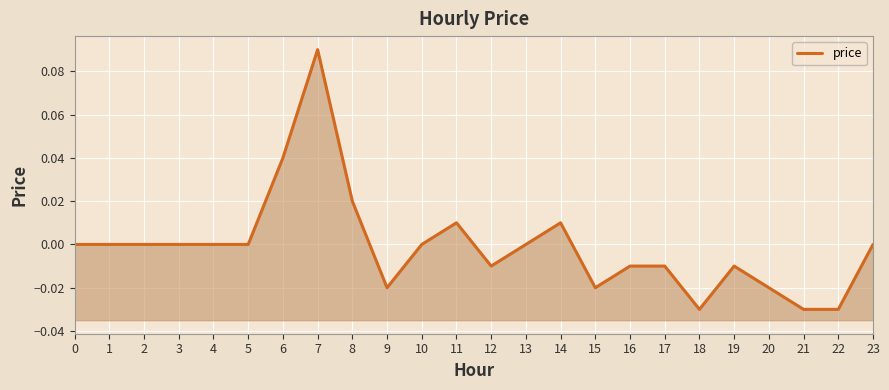

Reading left to right, list all the values displayed in this chart.

0=0.0	1=0.0	2=0.0	3=0.0	4=0.0	5=0.0	6=0.0	7=0.1	8=0.0	9=-0.0	10=0.0	11=0.0	12=-0.0	13=0.0	14=0.0	15=-0.0	16=-0.0	17=-0.0	18=-0.0	19=-0.0	20=-0.0	21=-0.0	22=-0.0	23=0.0